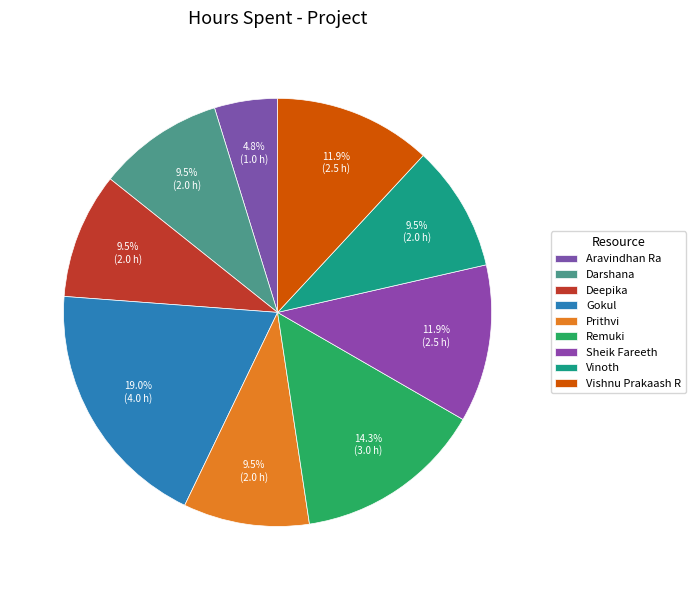

Is there a majority slice in this chart?

No